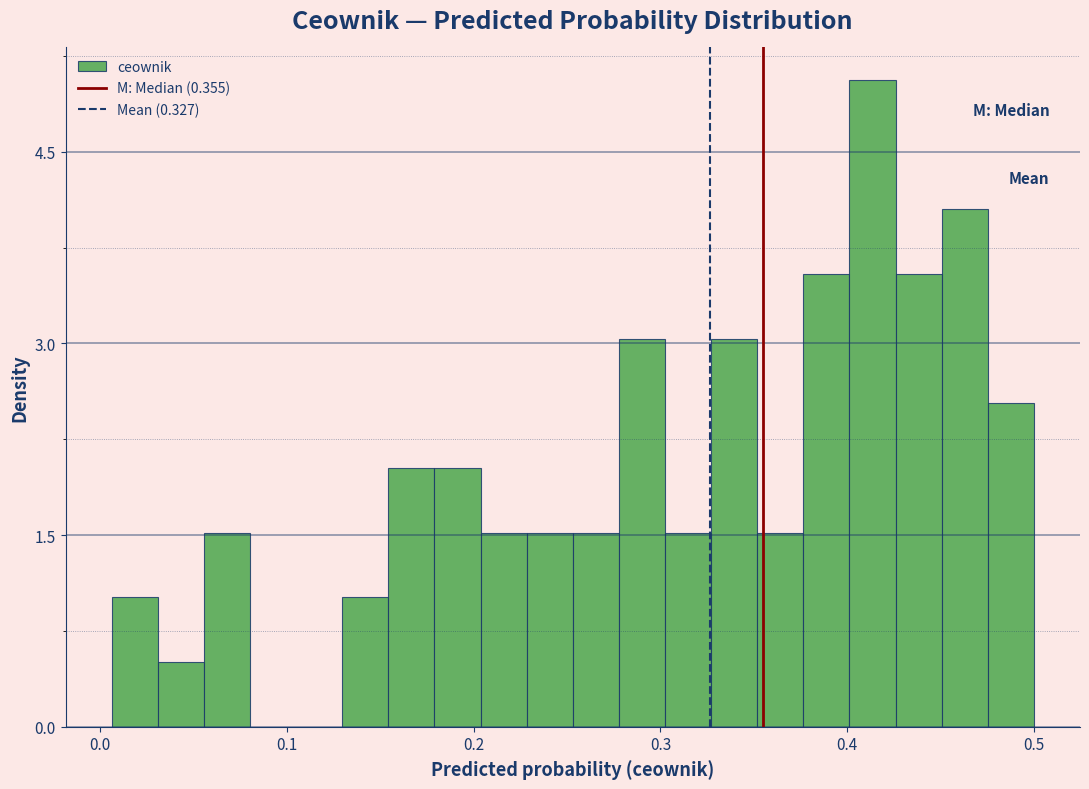

Read against the x-axis, roughly where is the centre of the tallest bar?

0.41